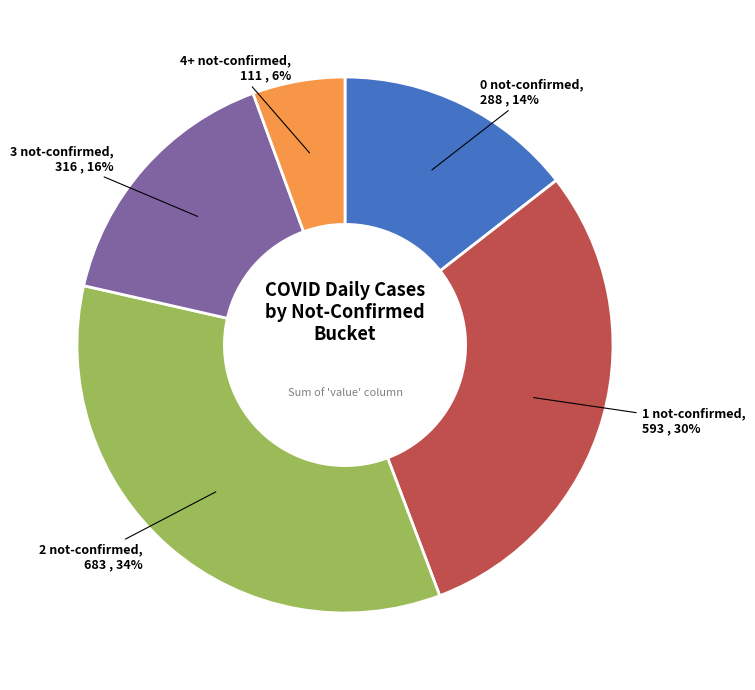

Which category has the biggest portion of the pie?

2 not-confirmed